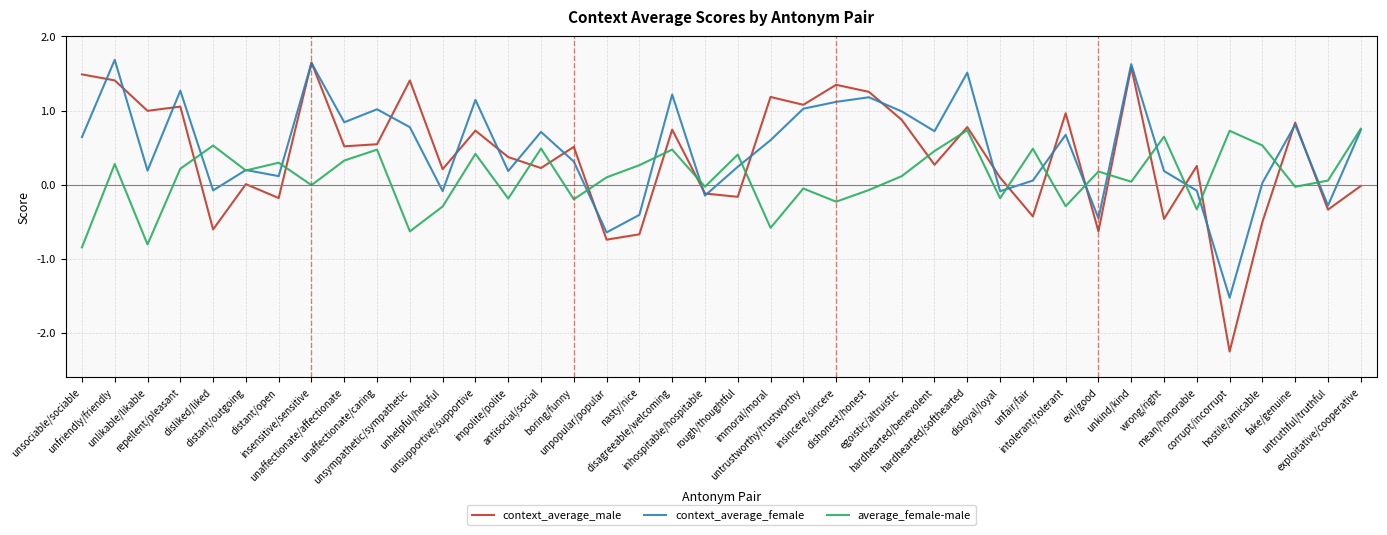

How many lines are shown in the chart?

3